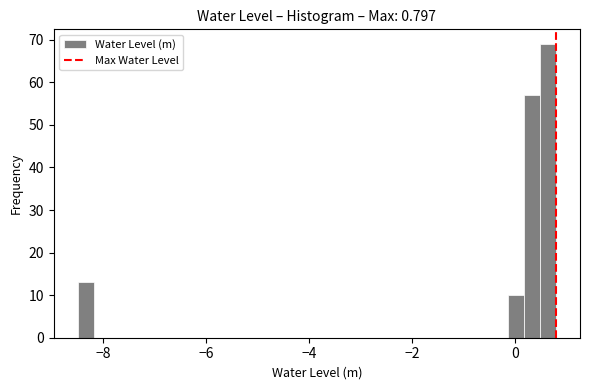

Around what value on the x-axis is the tallest bar? Give the approximate position of its centre, as read against the axis.

0.6